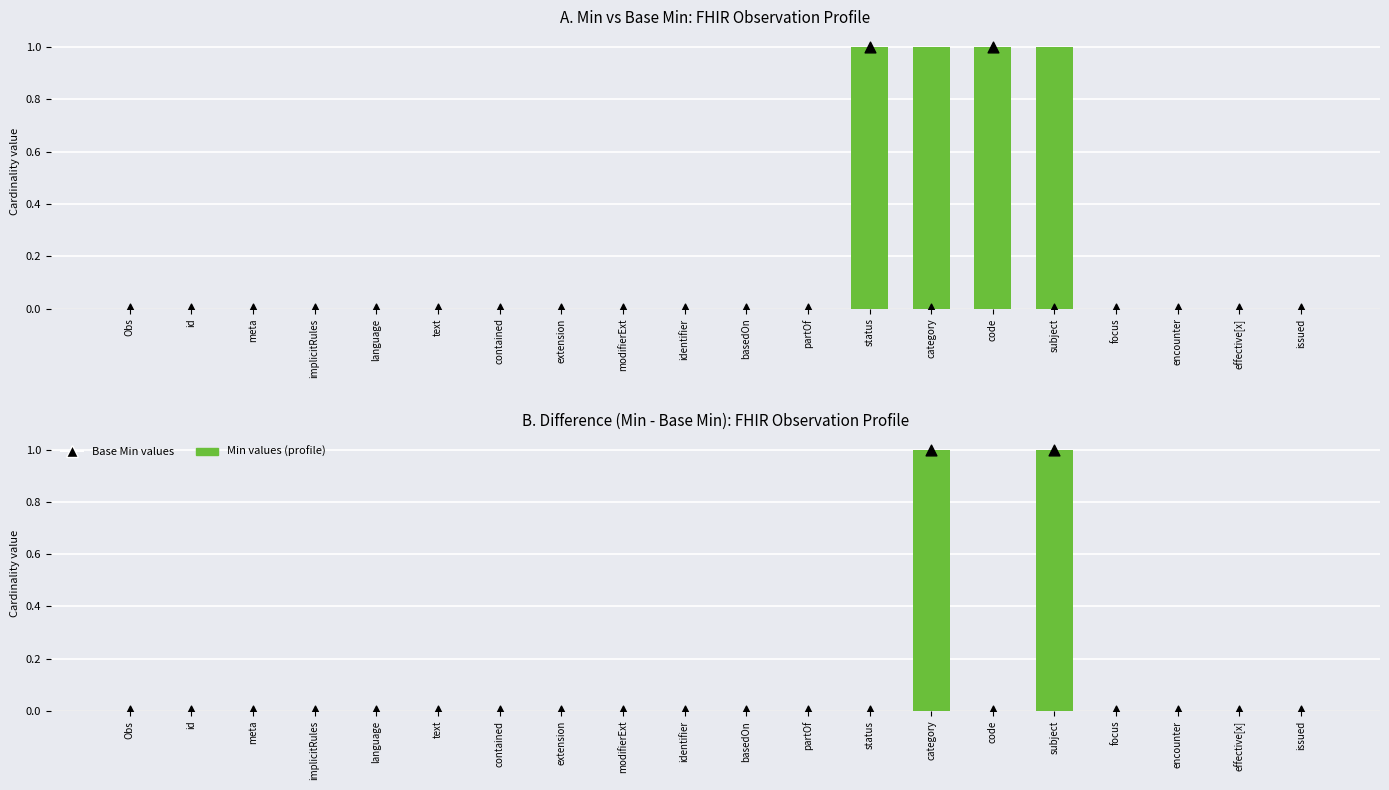

Which series reaches the maximum Y coordinate?

Min values